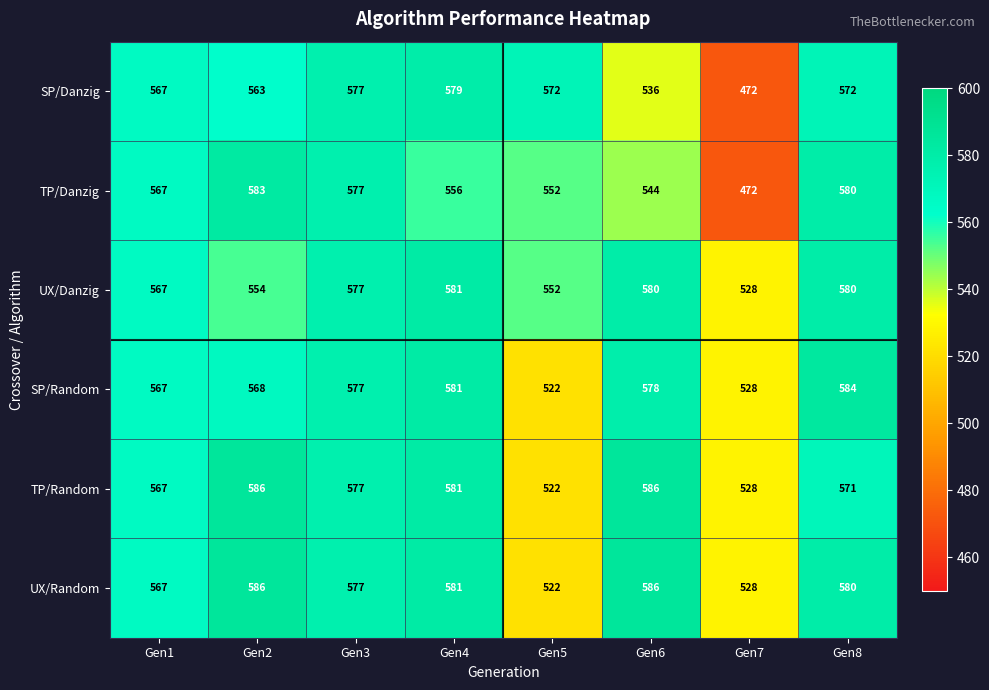

Rank the categories by TP/Danzig value from lowest to highest.

Gen7, Gen6, Gen5, Gen4, Gen1, Gen3, Gen8, Gen2